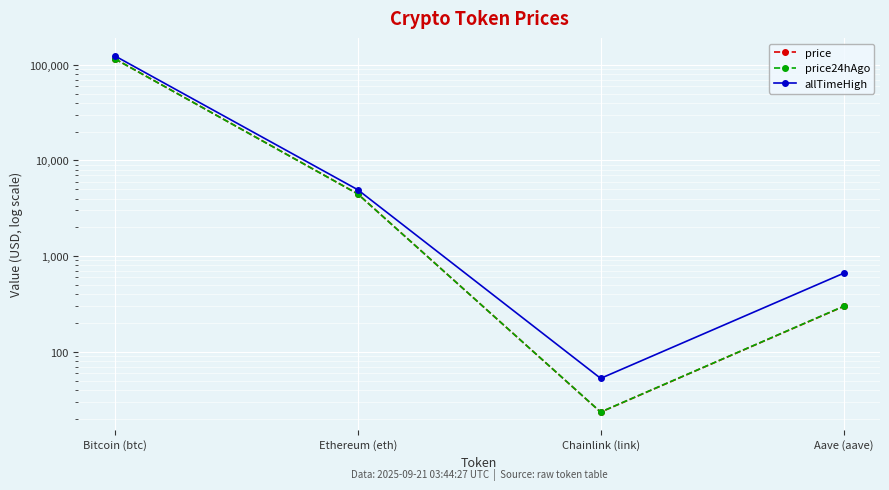

Count the number of categories in the chart.

4